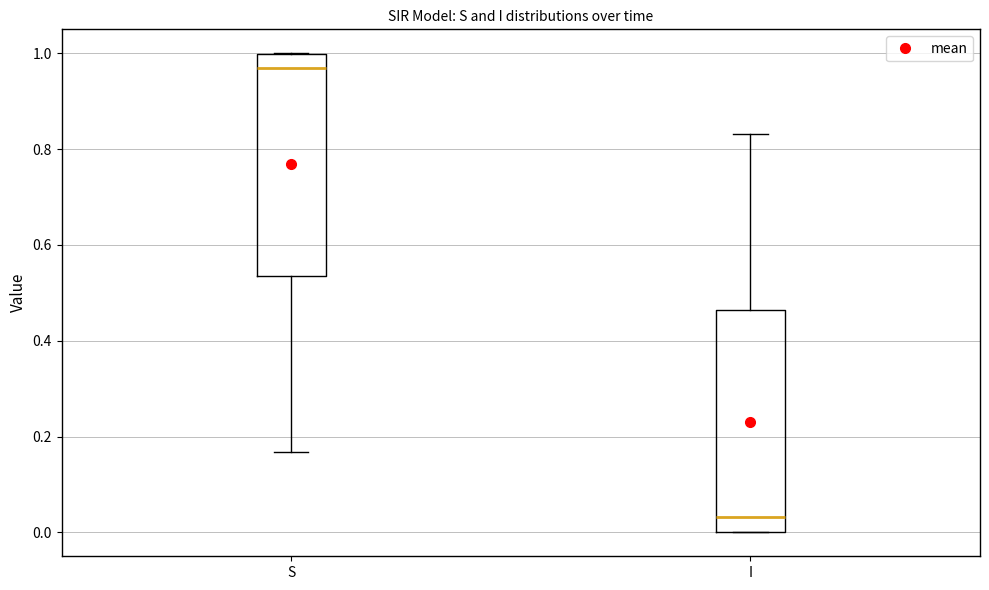

Which box has the highest median line?

S